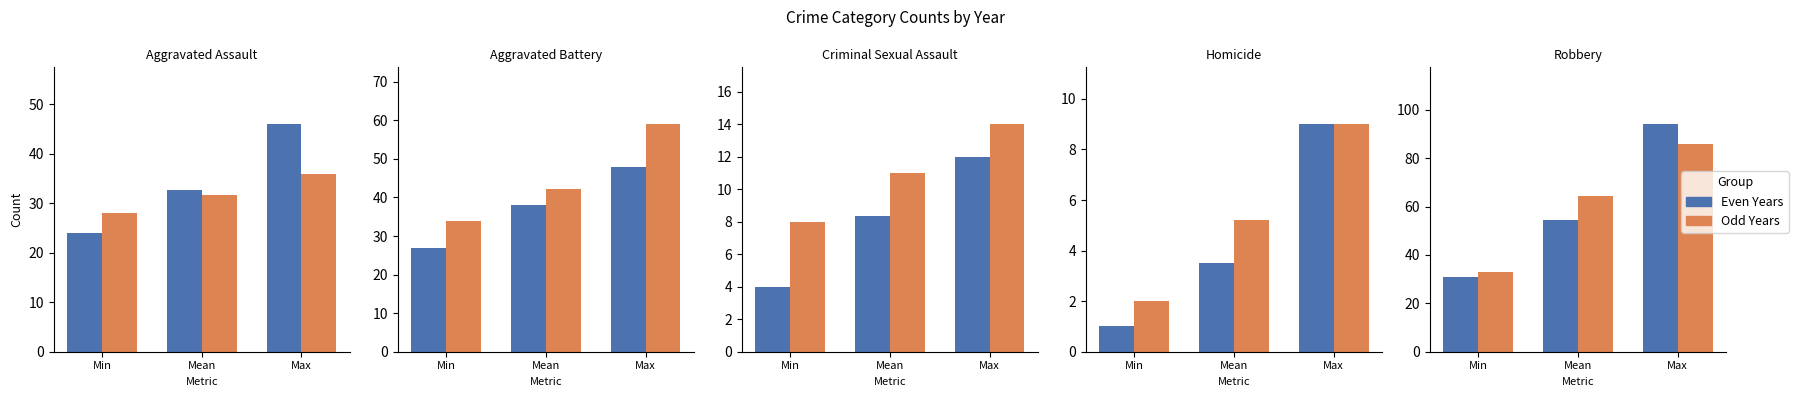

Rank the series at Max from lowest to highest value.

Odd Years, Even Years